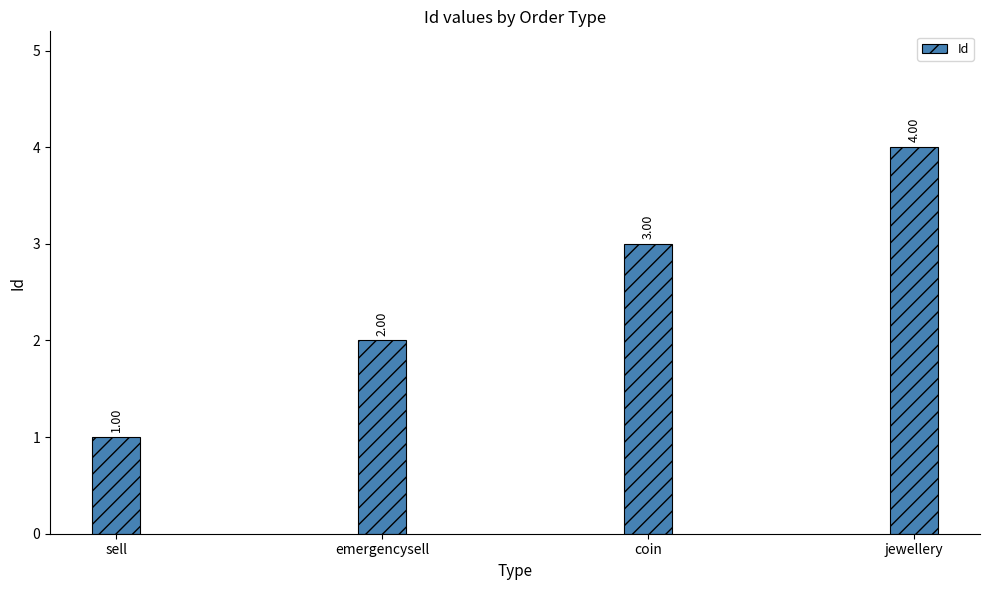

The chart shows a value of 3 at coin. True or false?

True